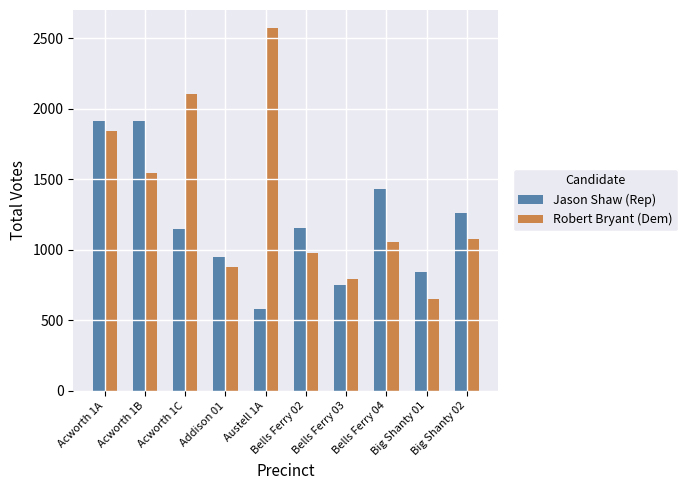

What is the approximate value of Jason Shaw (Rep) at Austell 1A?

579